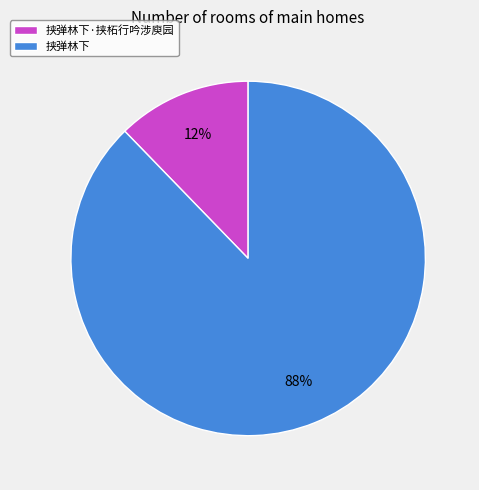

To the nearest percent, what is the combined percentage of 挟弹林下 and 挟弹林下·挟柘行吟涉庾园?

100%